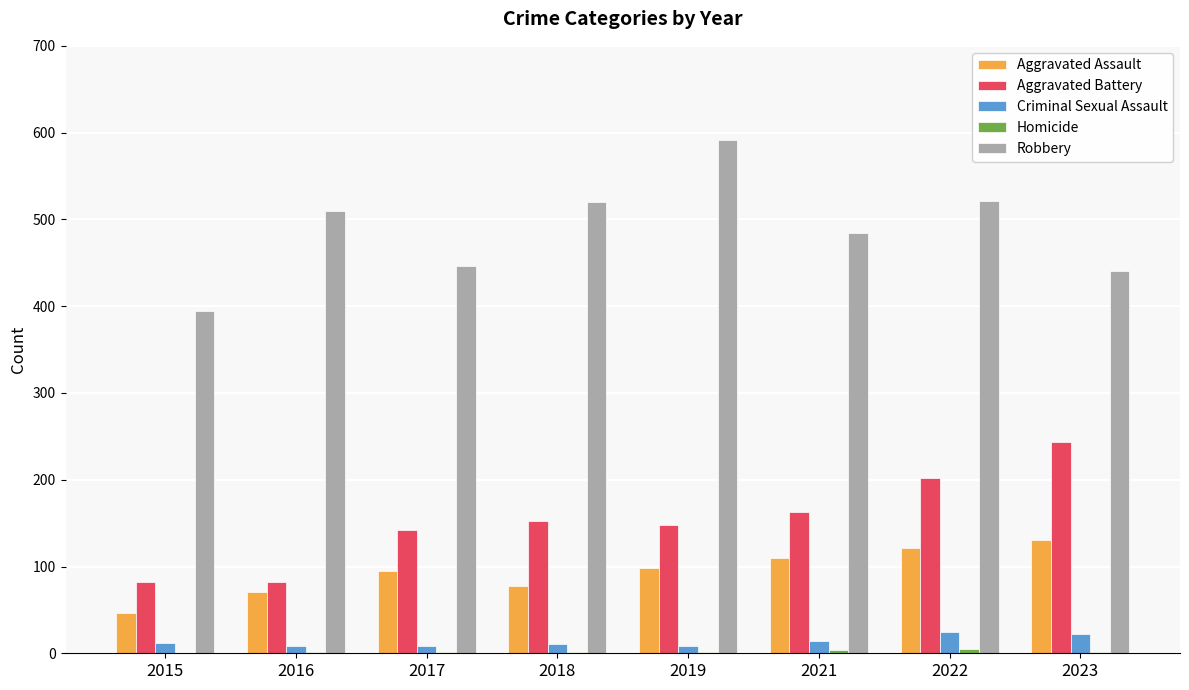

How many series are shown in this chart?

5